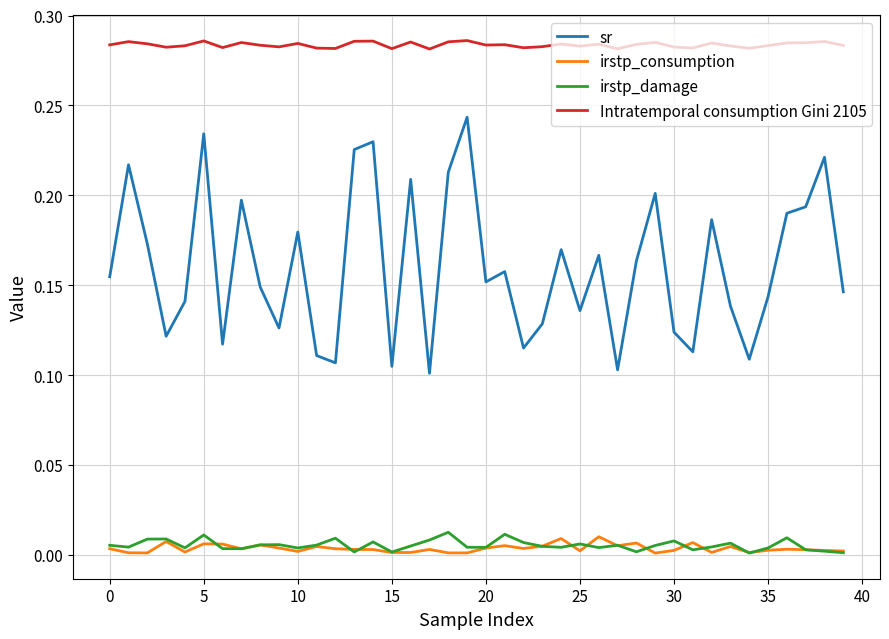

True or false: irstp_consumption and sr intersect in this chart.

False